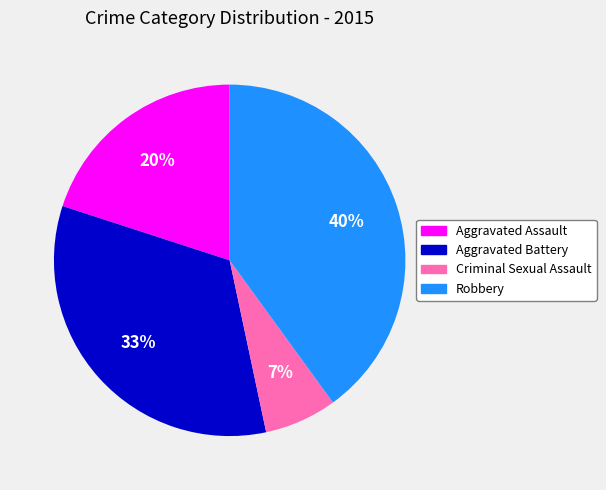

The Robbery slice represents 40% of the pie. True or false?

True